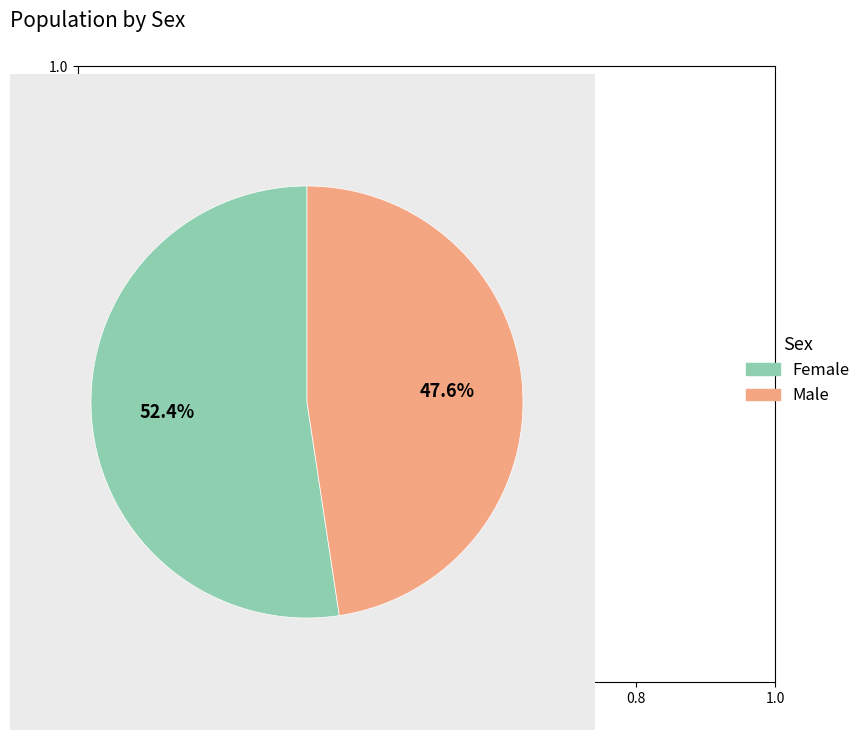

Between Female and Male, which is larger?

Female